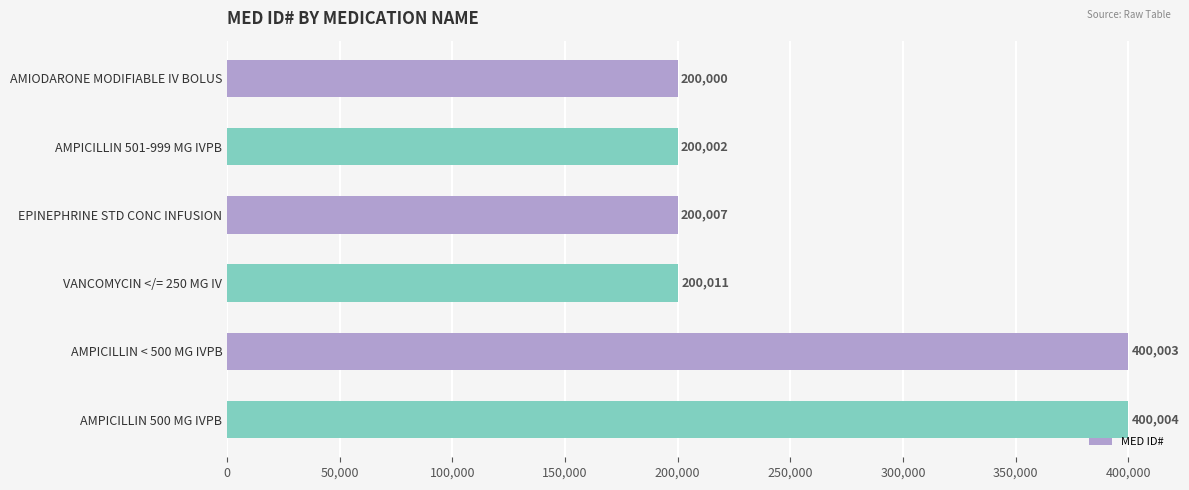

Which has a higher value, EPINEPHRINE STD CONC INFUSION or VANCOMYCIN </= 250 MG IV?

VANCOMYCIN </= 250 MG IV